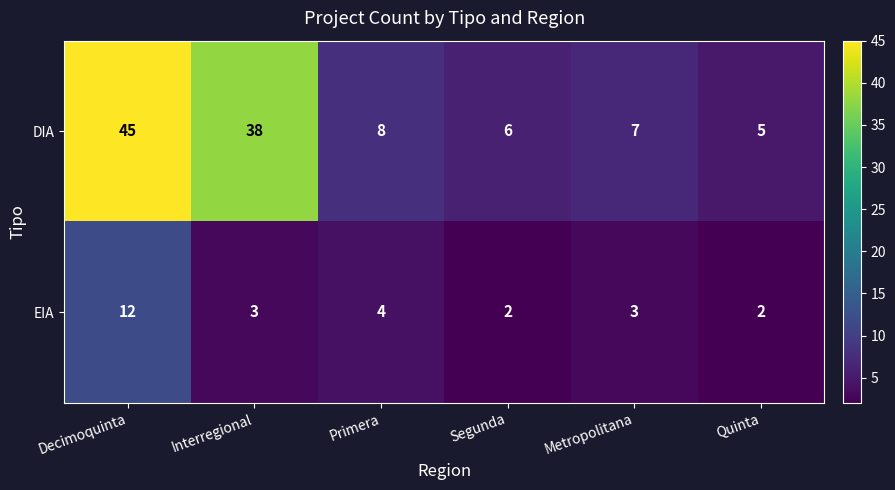

What is the minimum value shown in the chart?

2